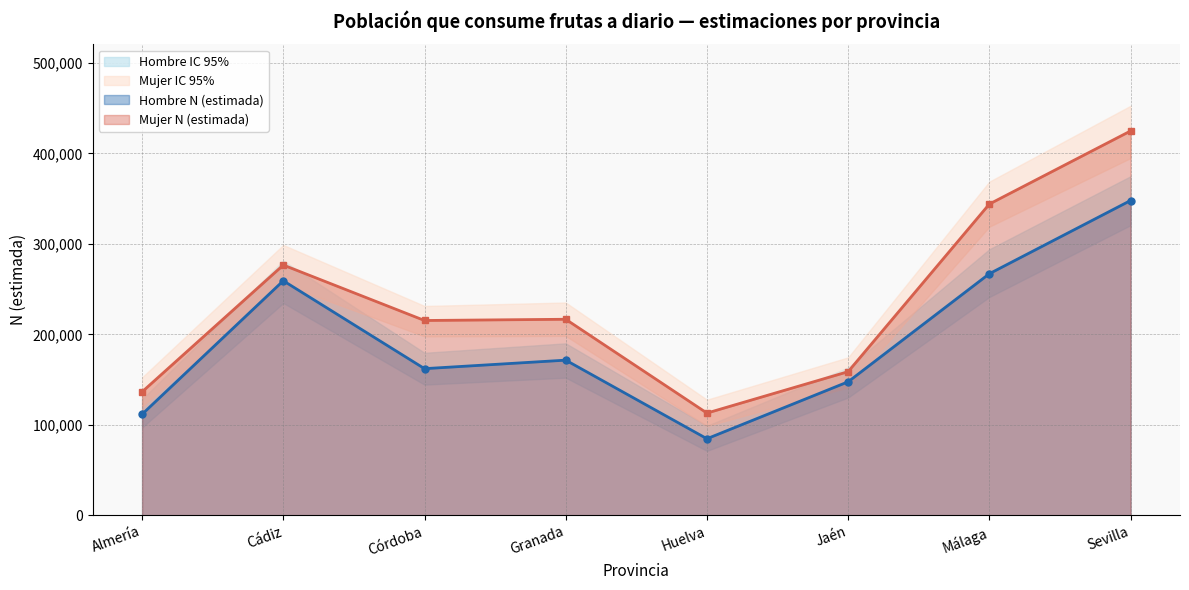

What is the difference between the maximum and minimum values in the Mujer N (estimada) series?

311760